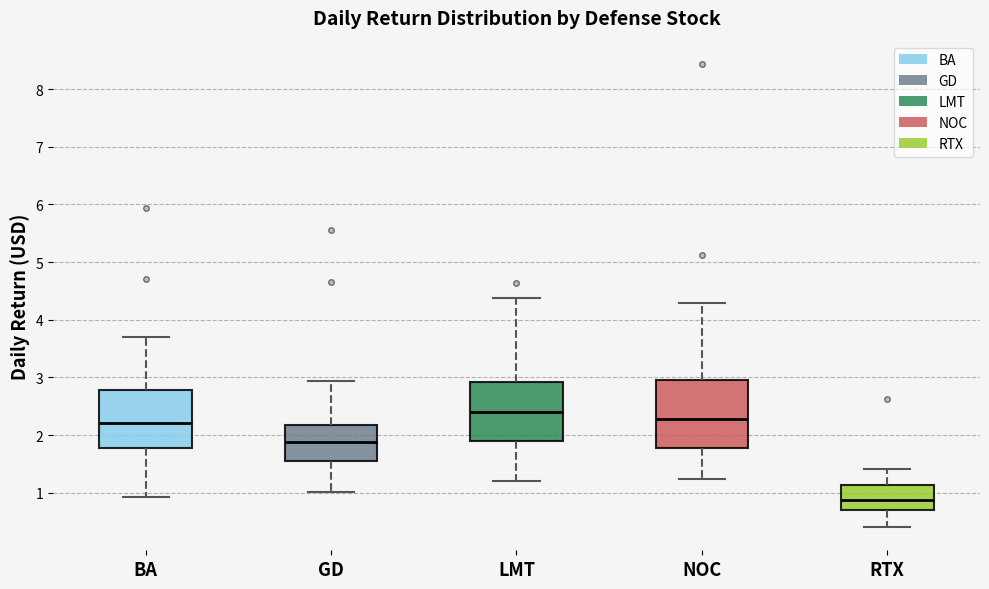

Reading left to right, read every box against the y-axis: the position of its median line, the range the box covers, and the ends of its whiskers. The values are not printed on the chart, so give them approximately, as read against the axis.

BA: median 2.2, box 1.8 to 2.8, whiskers 0.9 to 3.7
GD: median 1.9, box 1.5 to 2.2, whiskers 1.0 to 2.9
LMT: median 2.4, box 1.9 to 2.9, whiskers 1.2 to 4.4
NOC: median 2.3, box 1.8 to 2.9, whiskers 1.2 to 4.3
RTX: median 0.9, box 0.7 to 1.1, whiskers 0.4 to 1.4